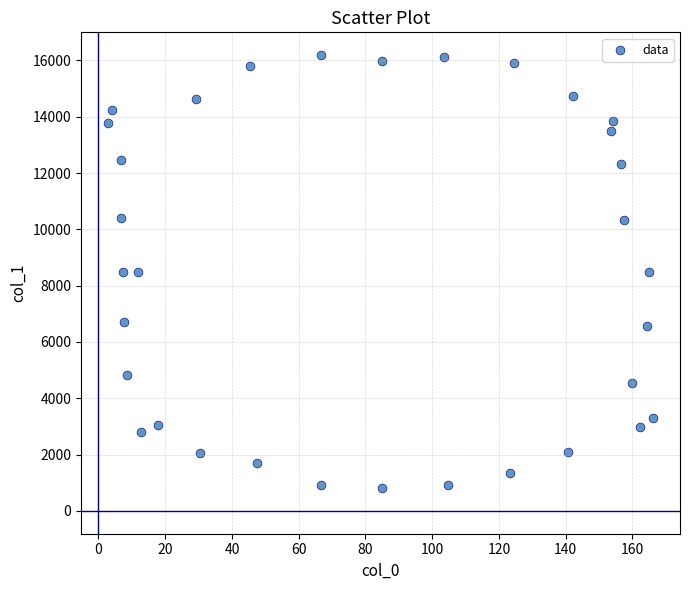

What is the range of X values (max minus min)?

163.2